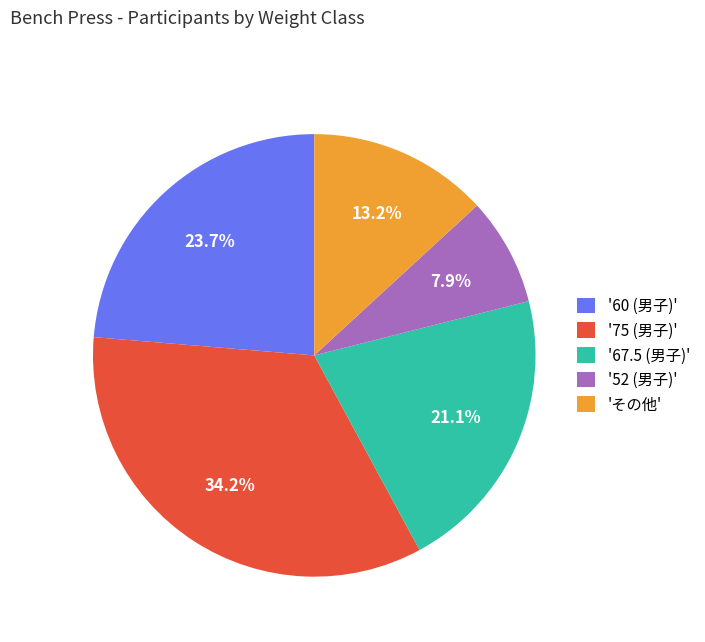

What is the largest slice in the pie chart?

'75 (男子)'